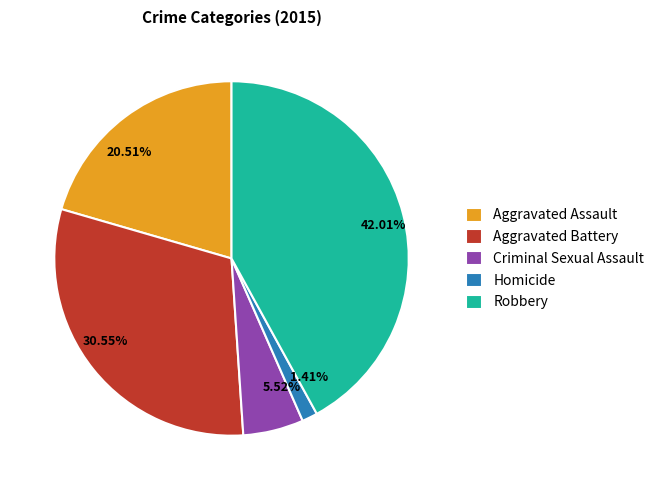

Combined, what portion of the pie is Criminal Sexual Assault and Homicide?

6.9%